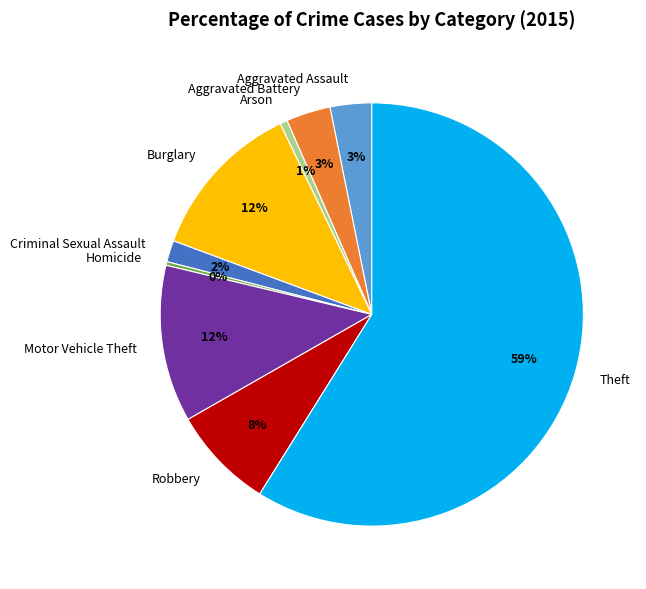

Count the number of slices in the pie.

9